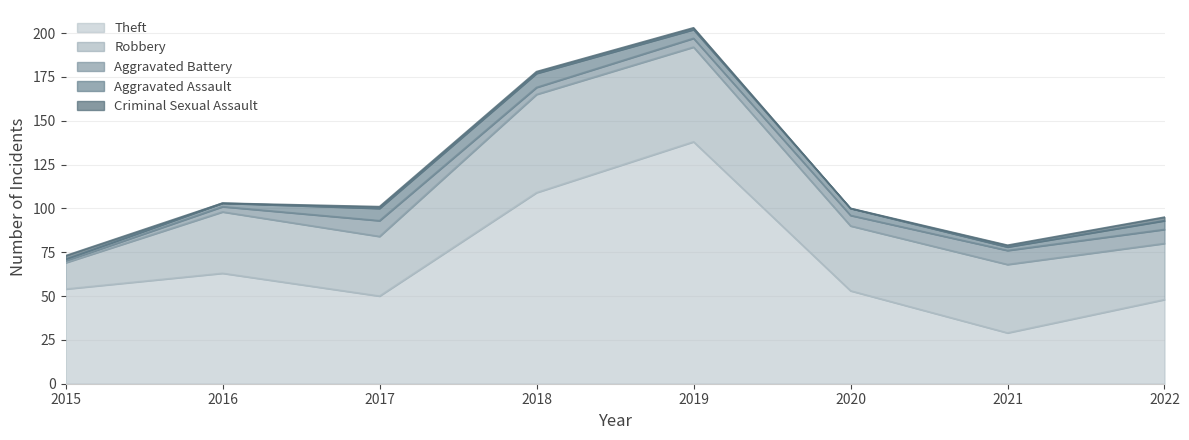

At which label does Aggravated Assault reach its peak?

2018